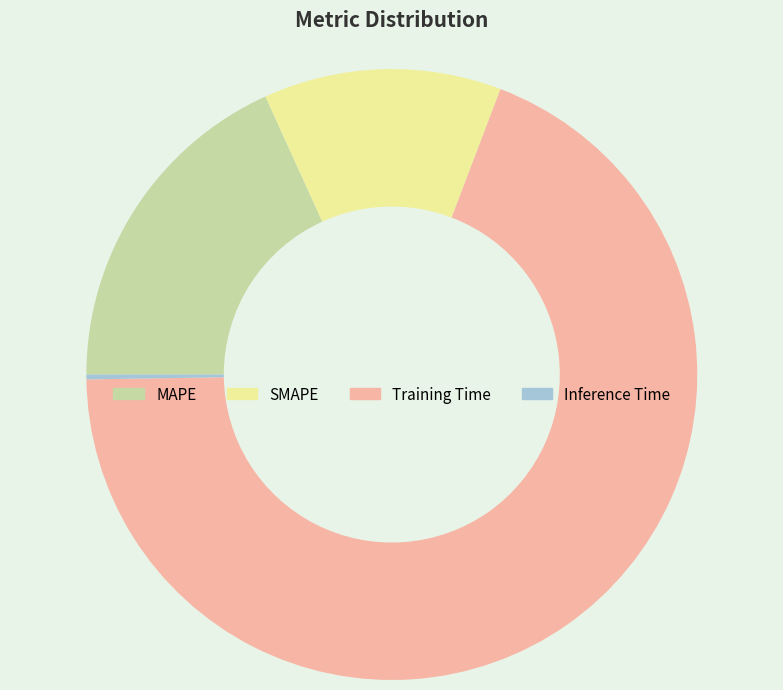

The SMAPE slice represents 13% of the pie. True or false?

True